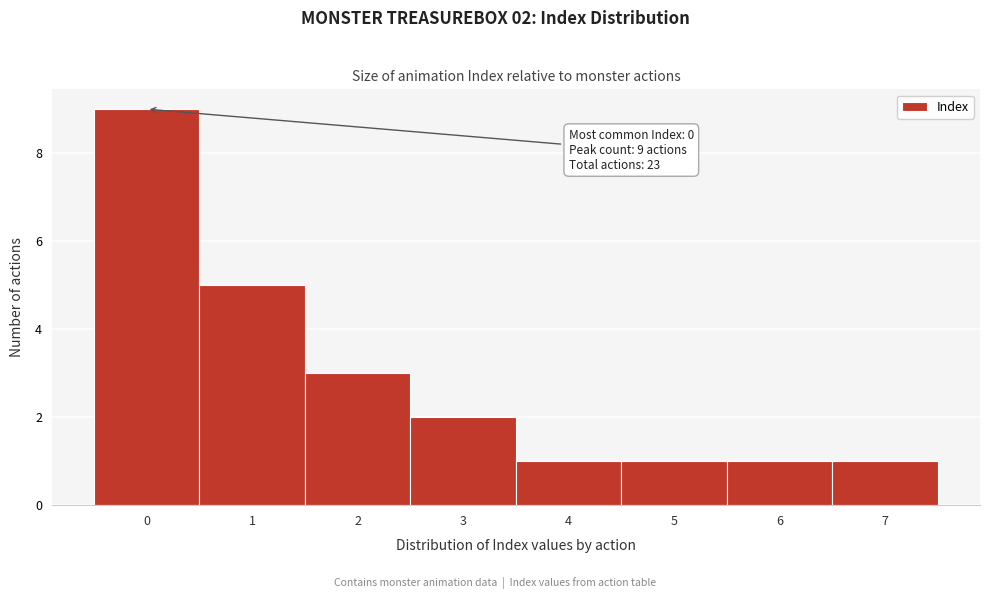

Reading left to right, extract all data points from this chart.

9	5	3	2	1	1	1	1